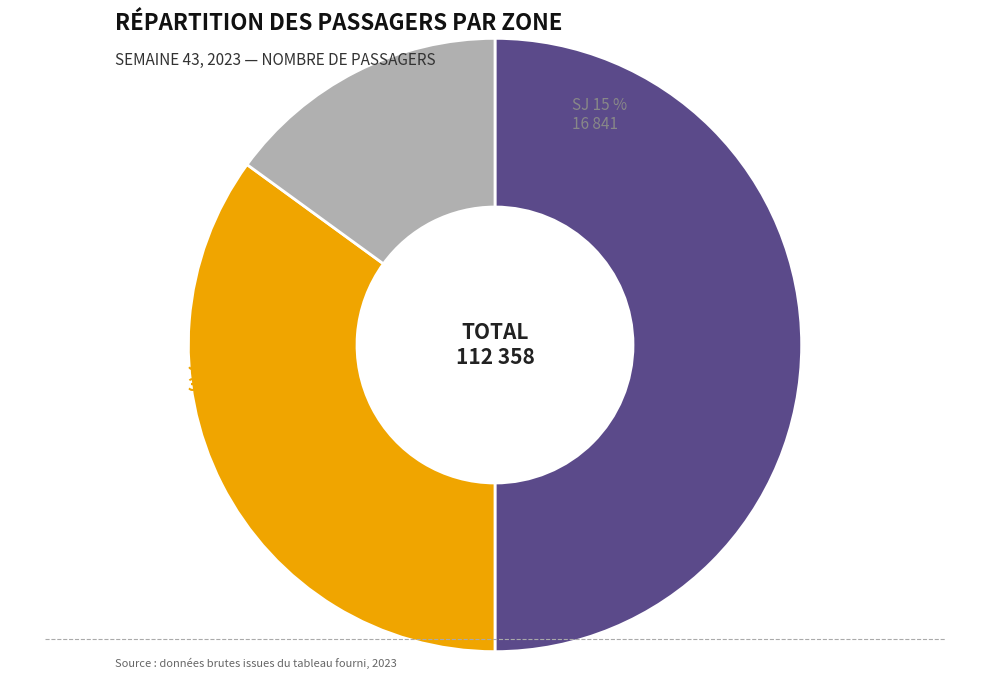

Is it true that DK is 50% of the pie?

True